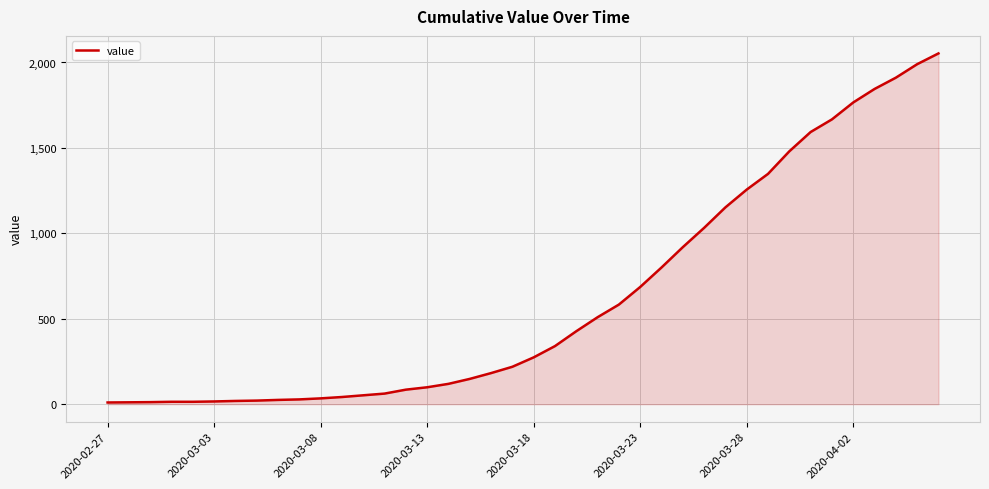

What is the greatest value displayed?

2053